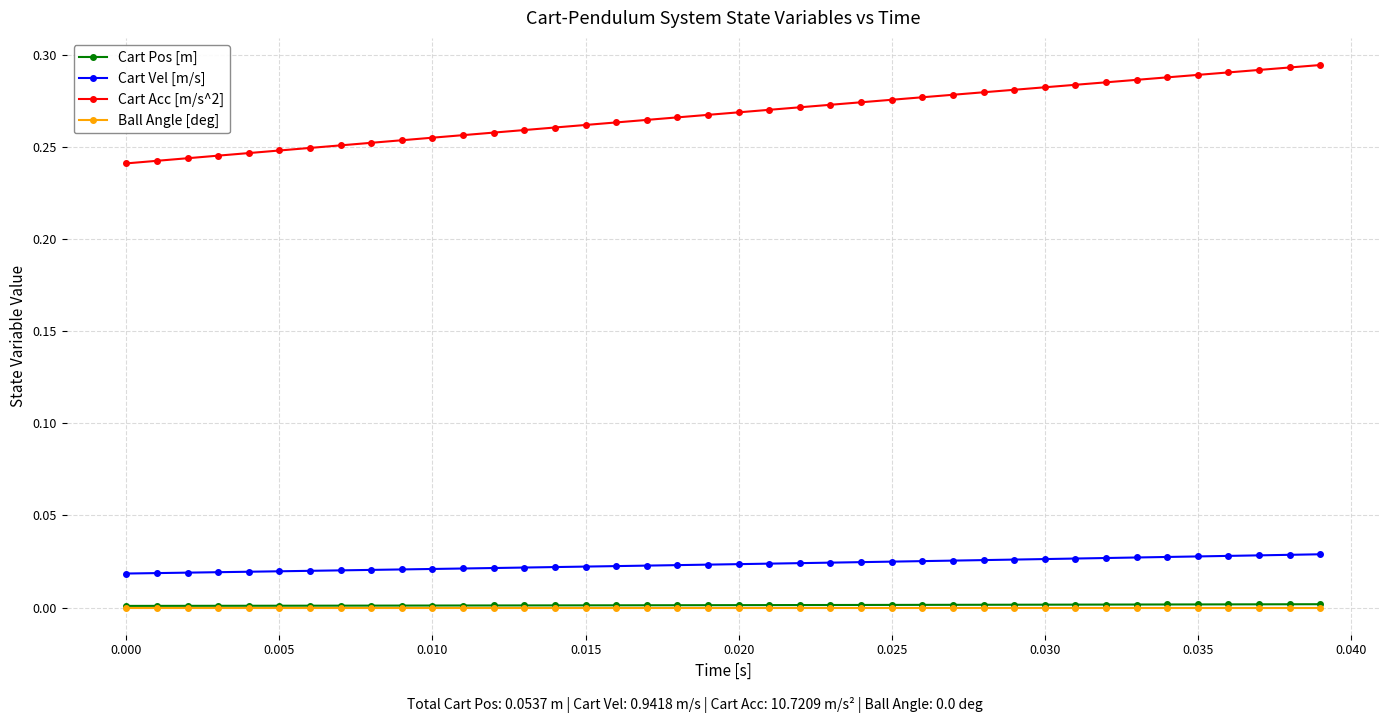

Which series has the largest total across all categories?

Cart Acc [m/s^2]